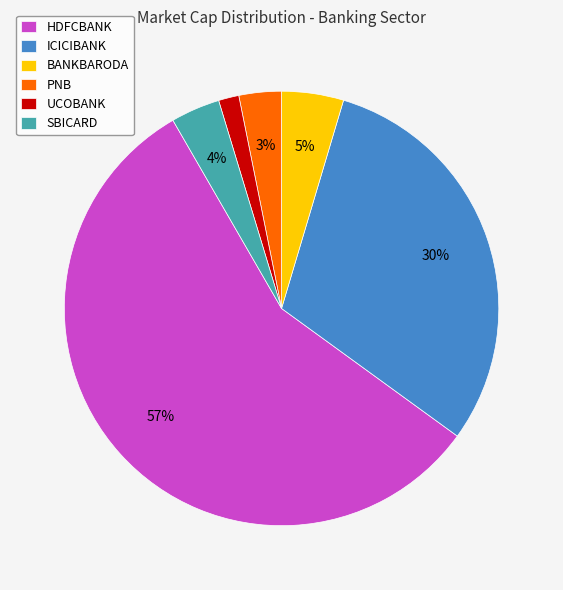

Is there a majority slice in this chart?

Yes